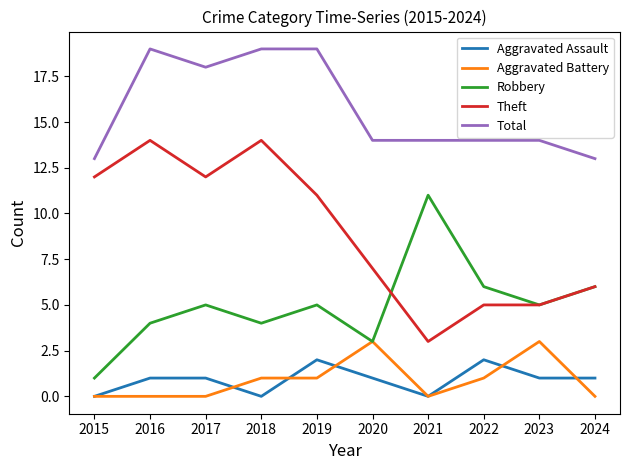

Between 2015 and 2021, which series saw the biggest shift?

Robbery